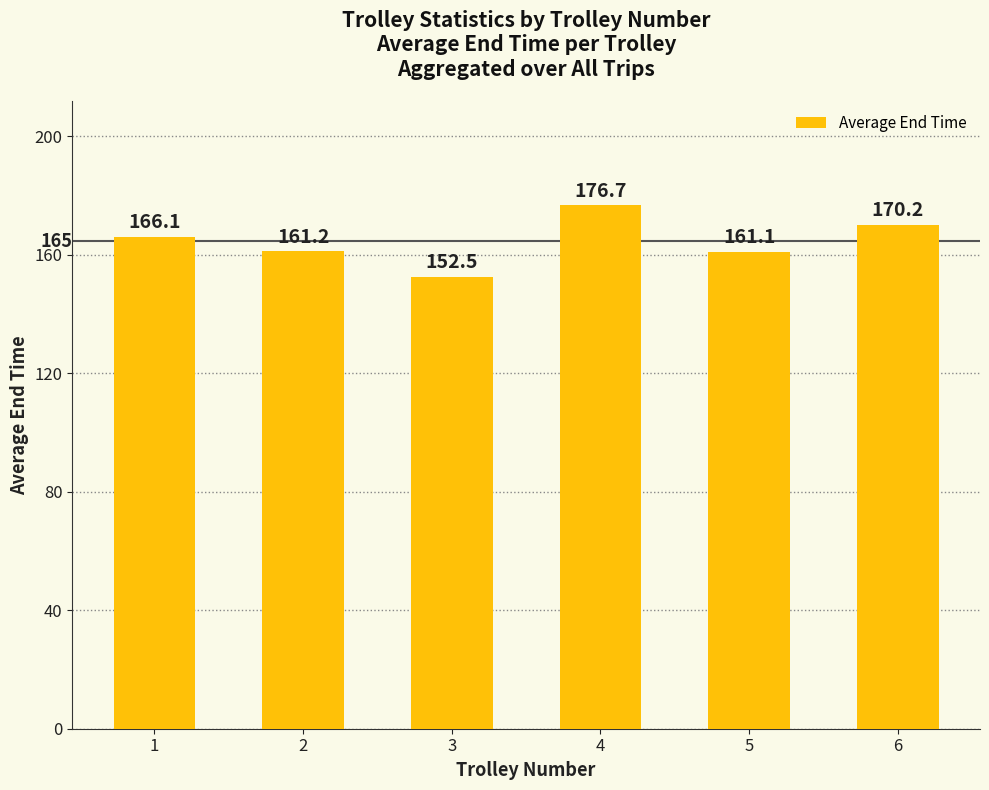

What is the difference between the values at 1 and 4?

10.6